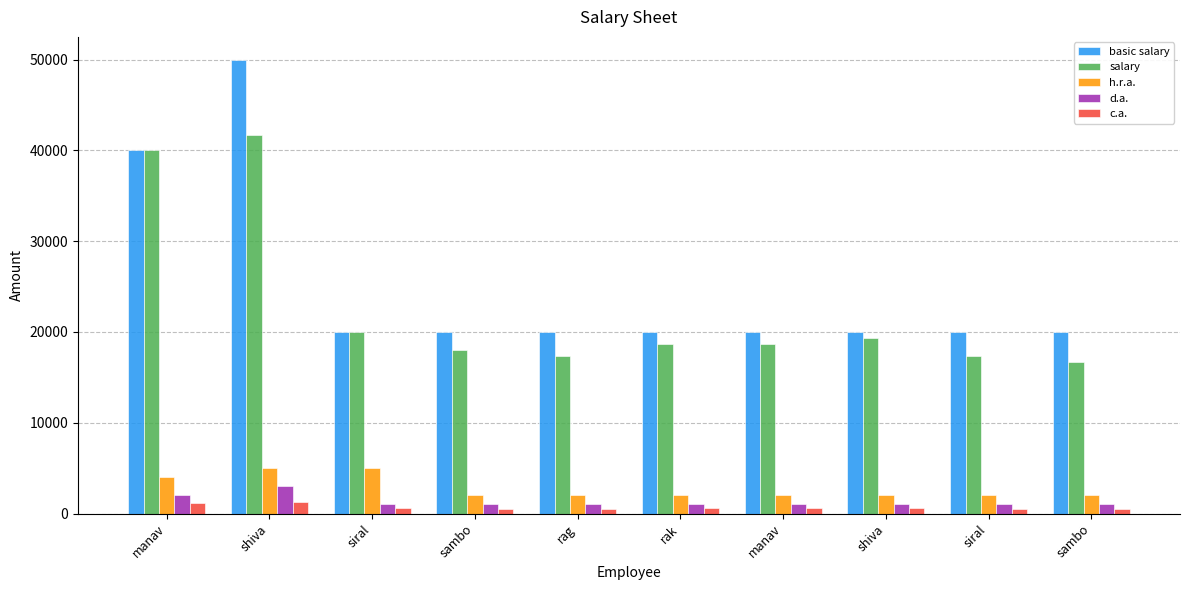

What are all the series names shown in the legend?

basic salary, salary, h.r.a., d.a., c.a.